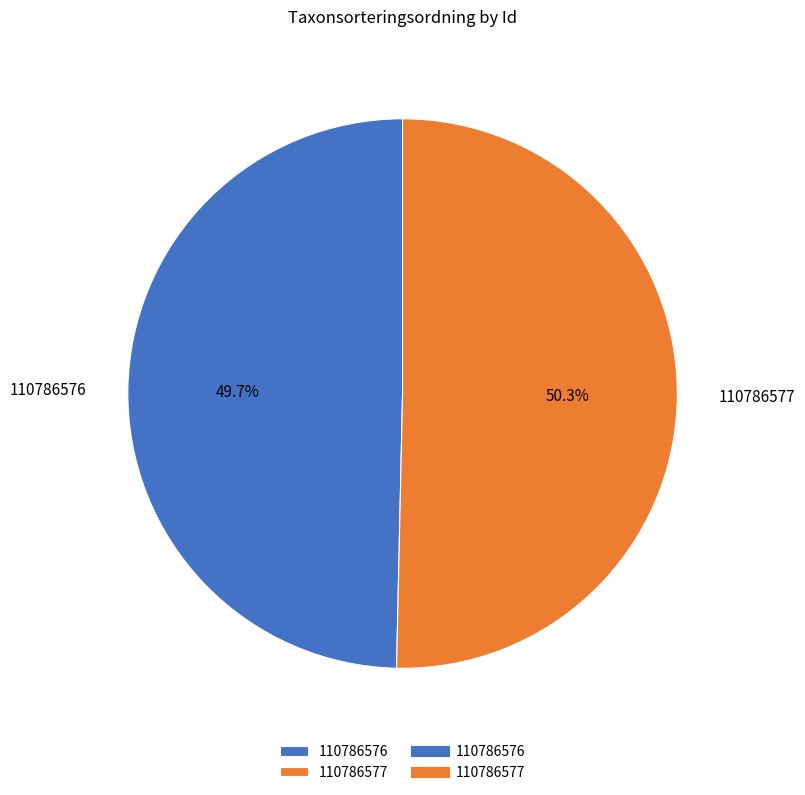

To the nearest percent, what percentage of the pie is 110786576?

50%